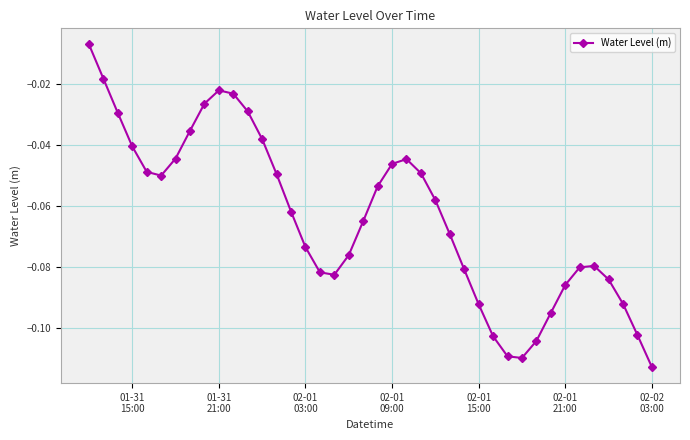

How many interior local valleys (lower than both neighbors) does the data have?

3